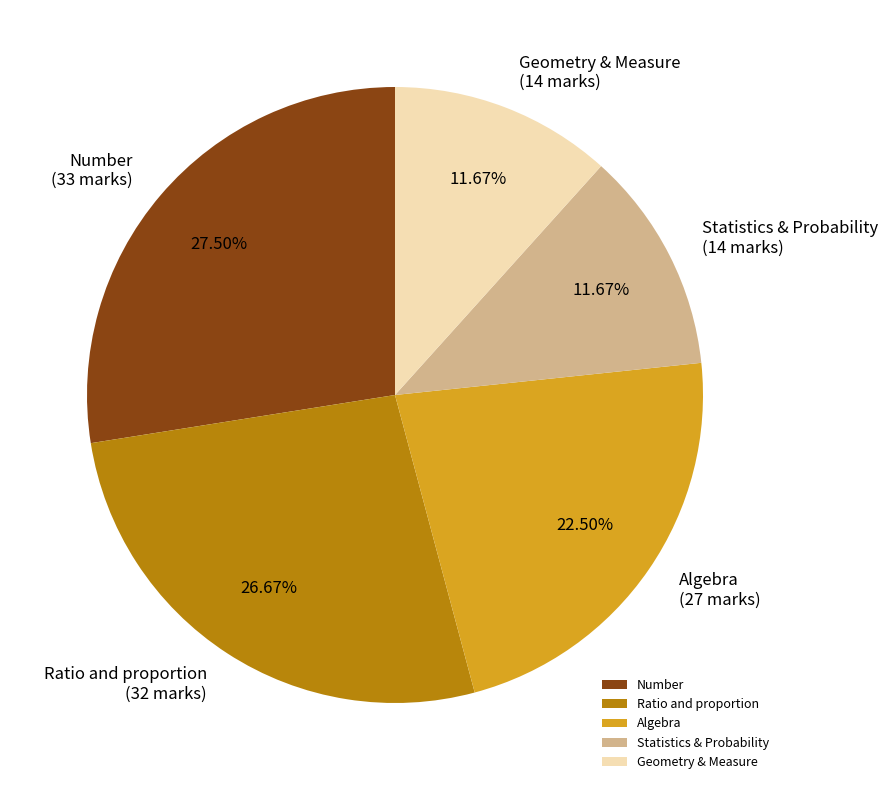

What is the largest slice in the pie chart?

Number